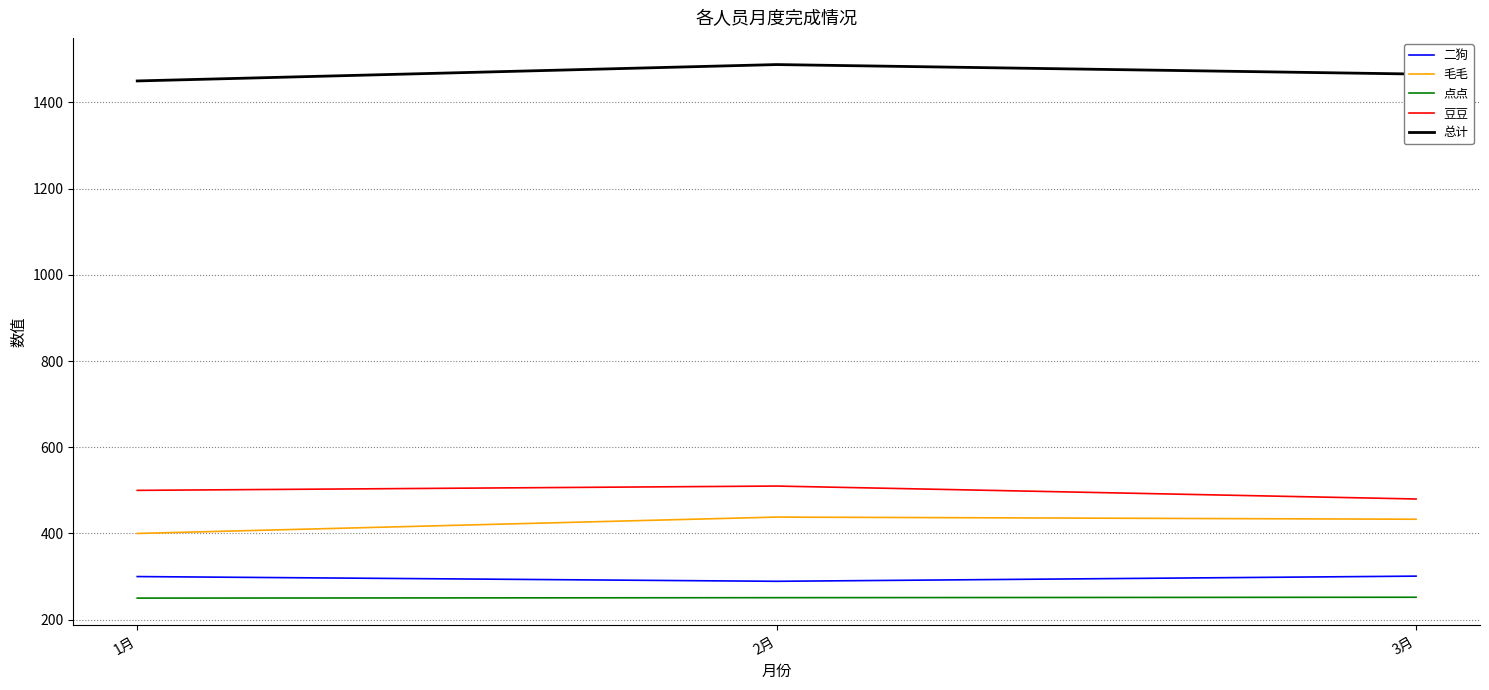

What is the maximum value shown in the chart?

1488